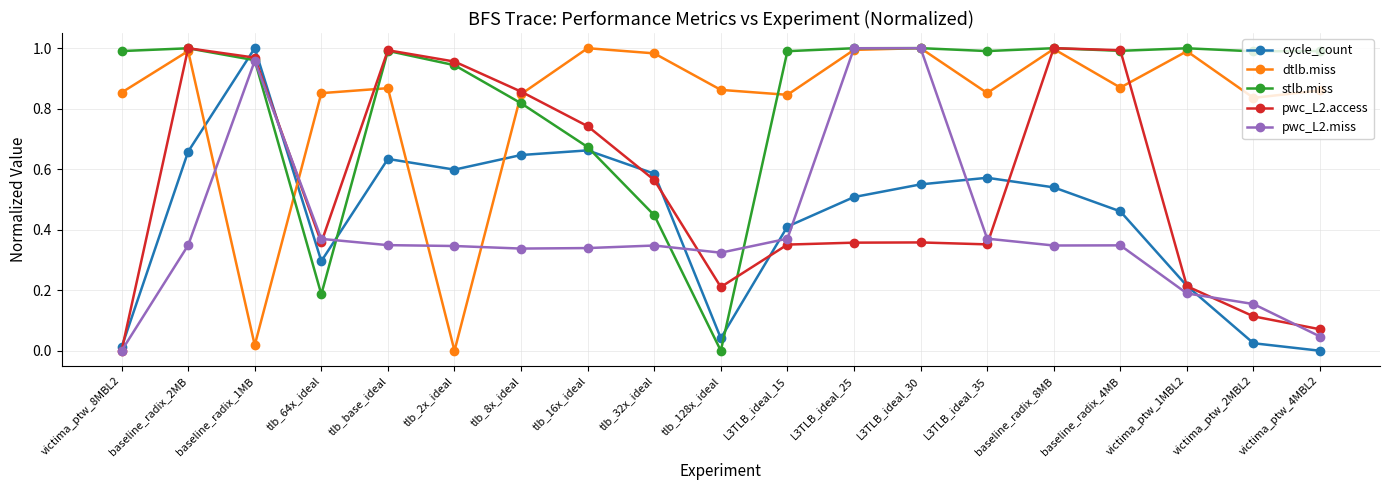

At L3TLB_ideal_15, list the series in order from smallest to largest.

pwc_L2.access, pwc_L2.miss, cycle_count, dtlb.miss, stlb.miss